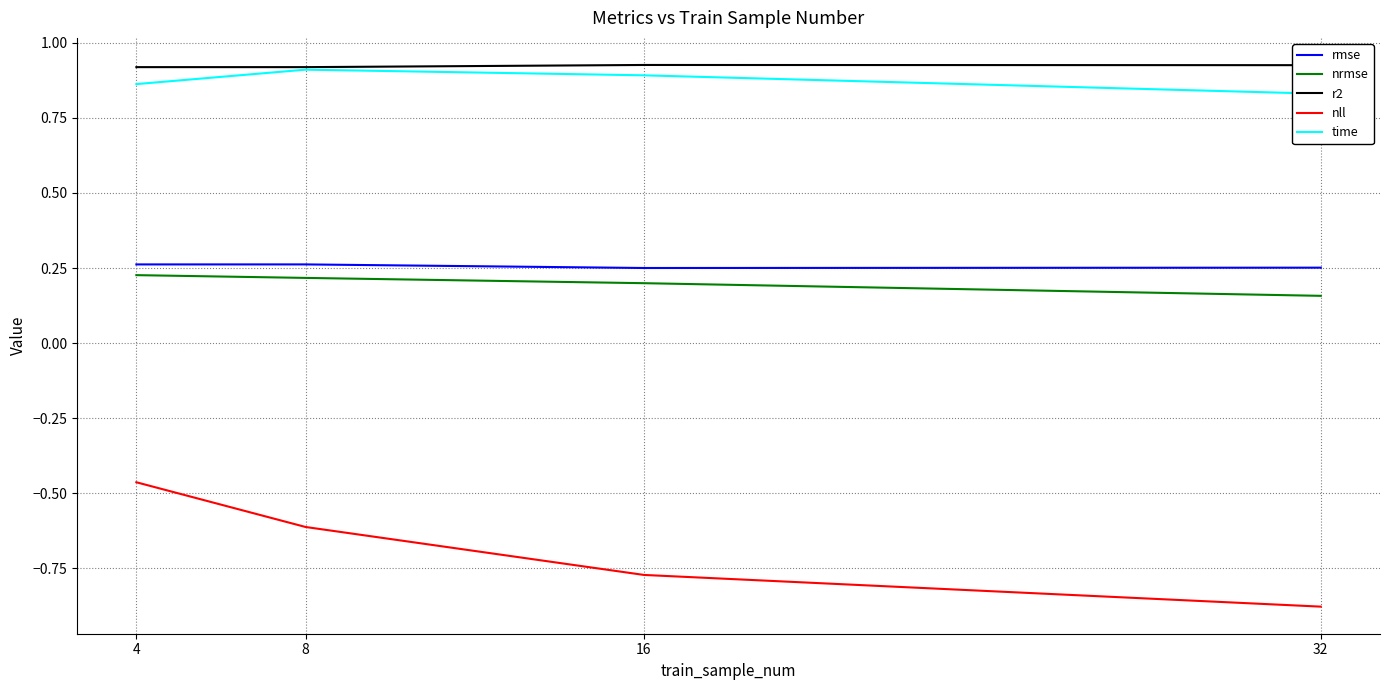

At which category is the sum across all series the highest?

4